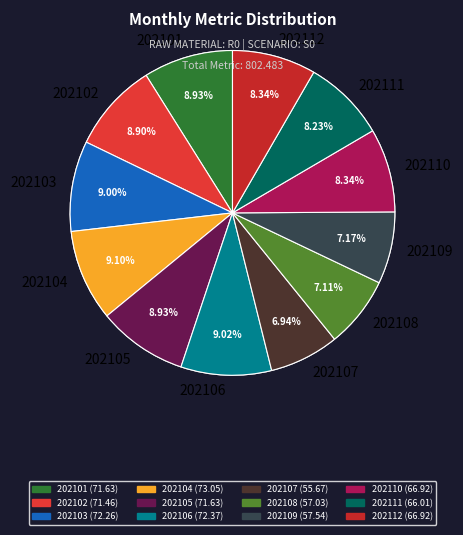

What is the total percentage of 202103 and 202101?

17.9%